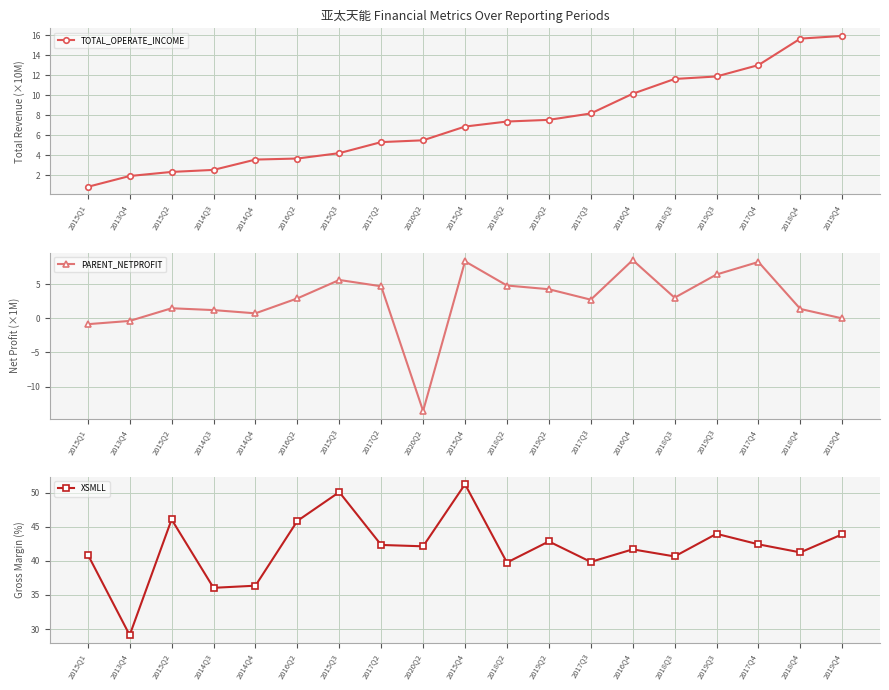

Which category has the highest value in the TOTAL_OPERATE_INCOME series?

2019Q4